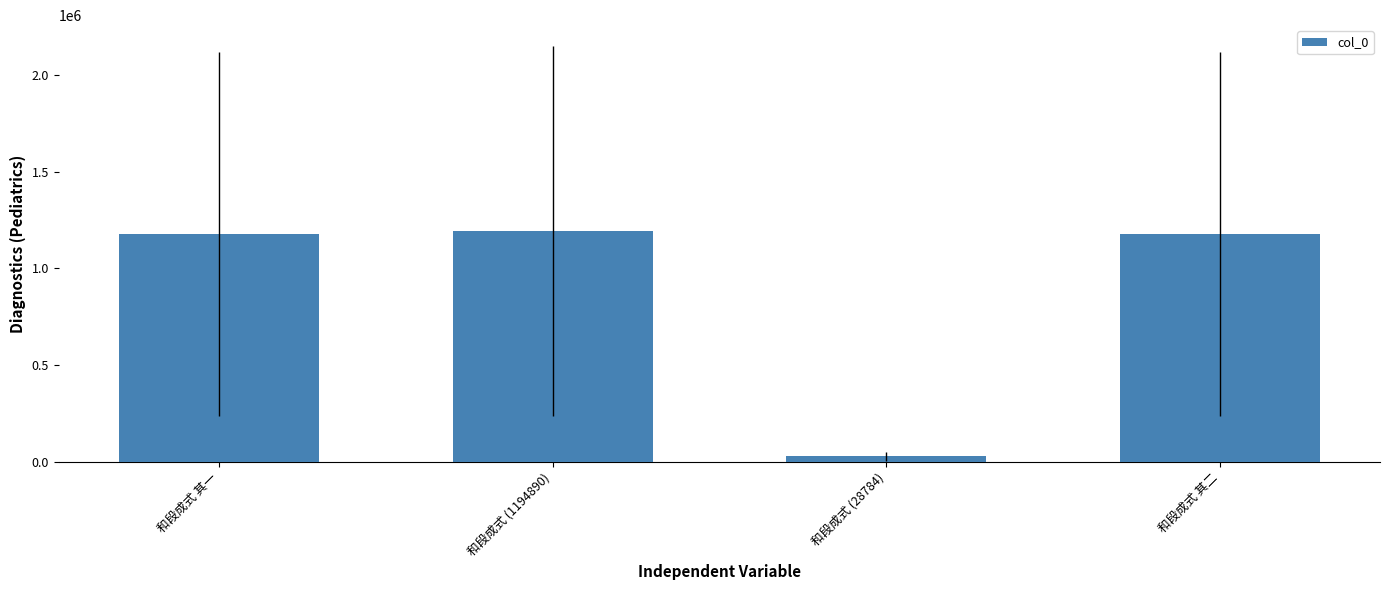

Is it true that the value at 和段成式 其一 is 1177695?

True